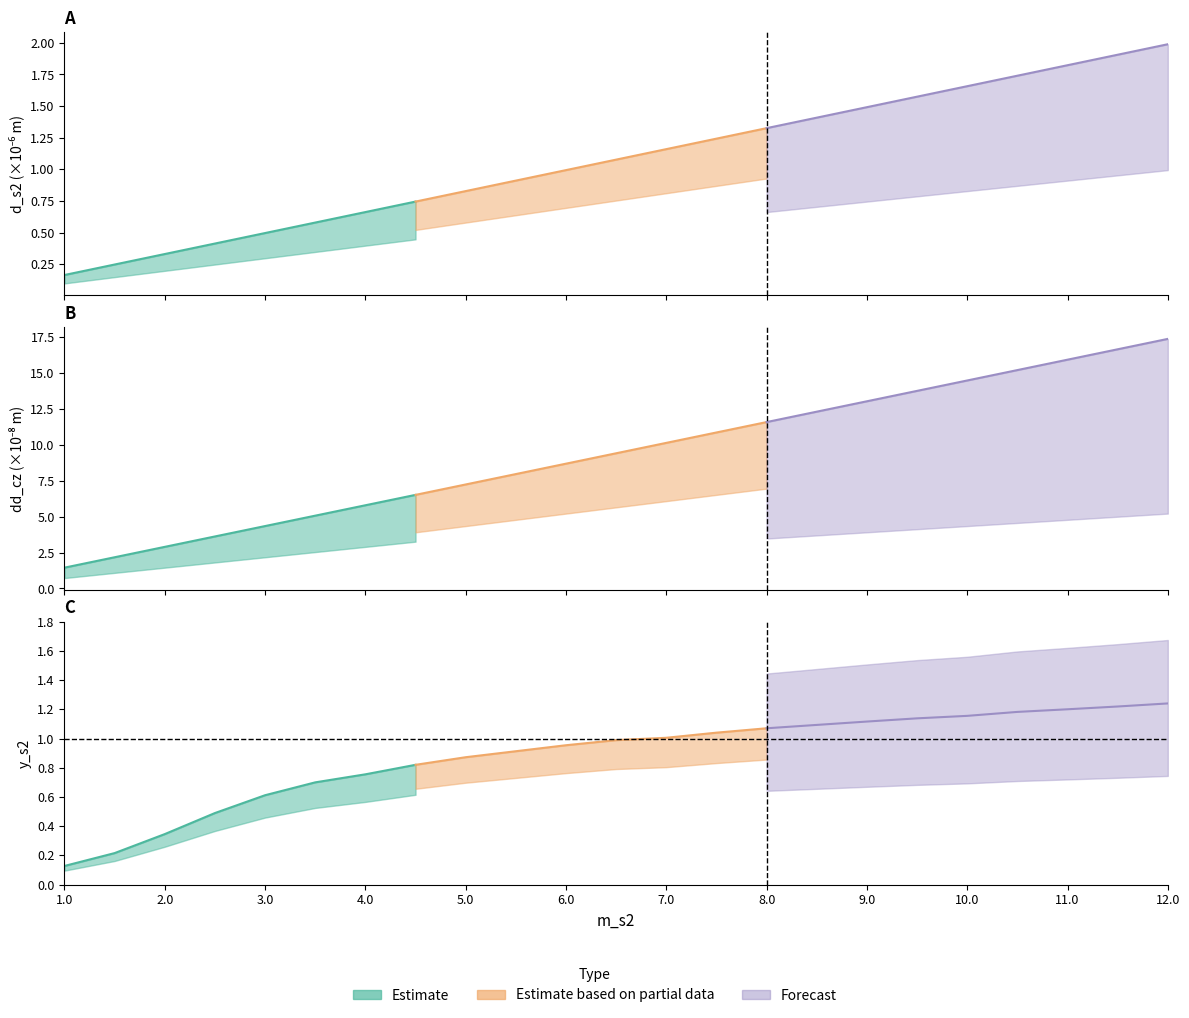

What is the sum of all y_s2 values?

20.3